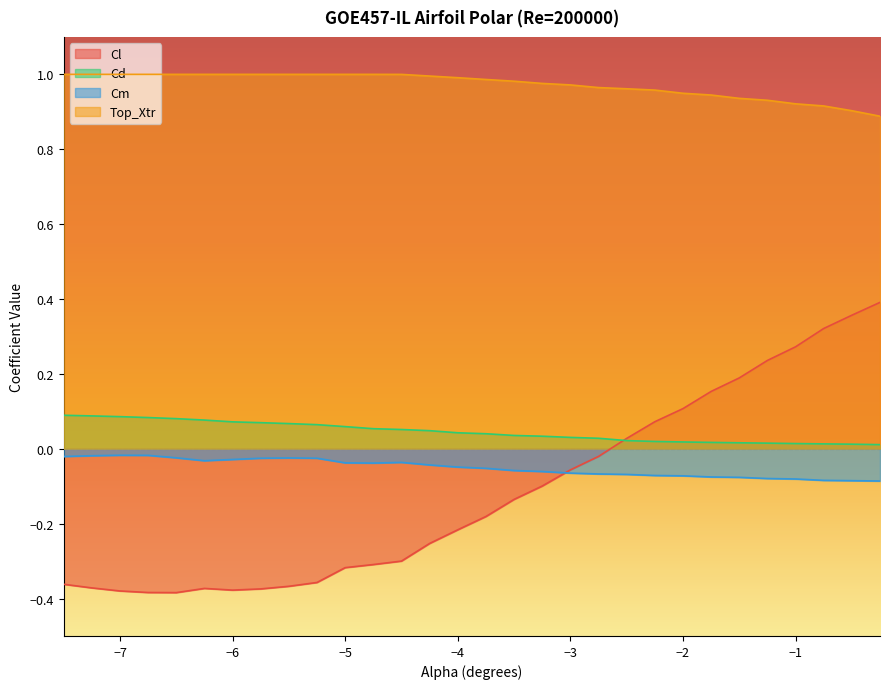

Rank the series by their maximum value, from lowest to highest.

Cm, Cd, Cl, Top_Xtr